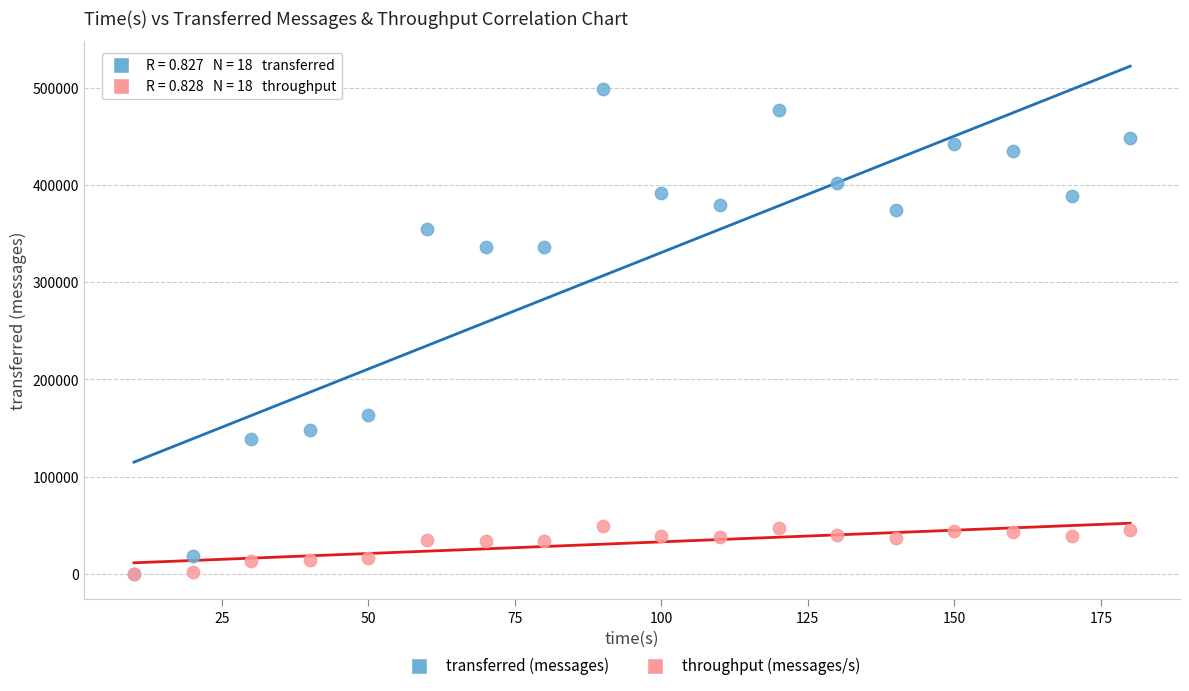

Which series reaches the maximum Y coordinate?

transferred (messages)